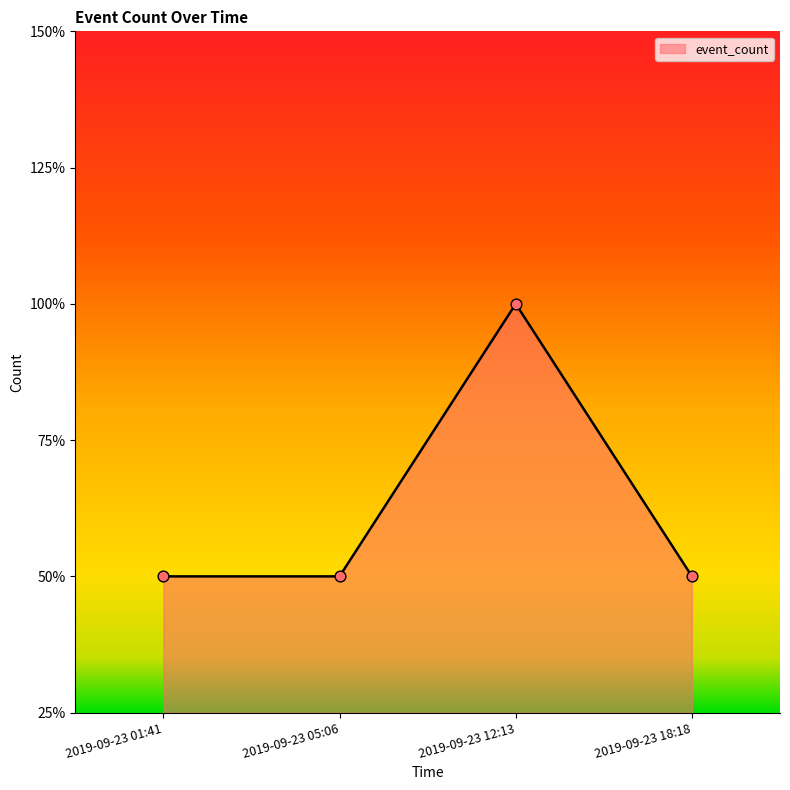

What is the ratio of the value at 2019-09-23 01:41 to the value at 2019-09-23 12:13?

0.5